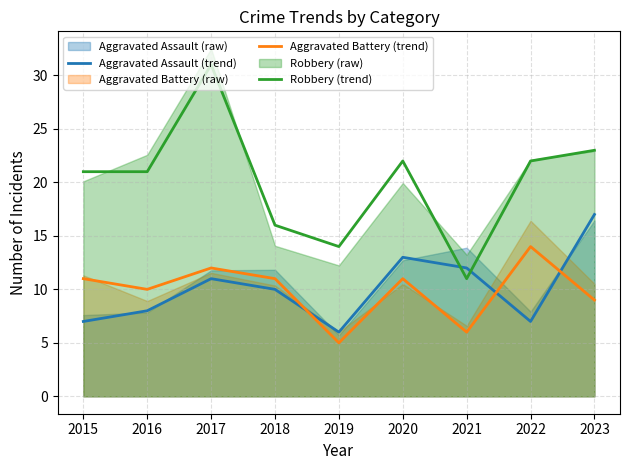

Reading left to right, transcribe all the data shown in this chart.

Aggravated Assault (trend): 7	8	11	10	6	13	12	7	17
Aggravated Battery (trend): 11	10	12	11	5	11	6	14	9
Robbery (trend): 21	21	31	16	14	22	11	22	23